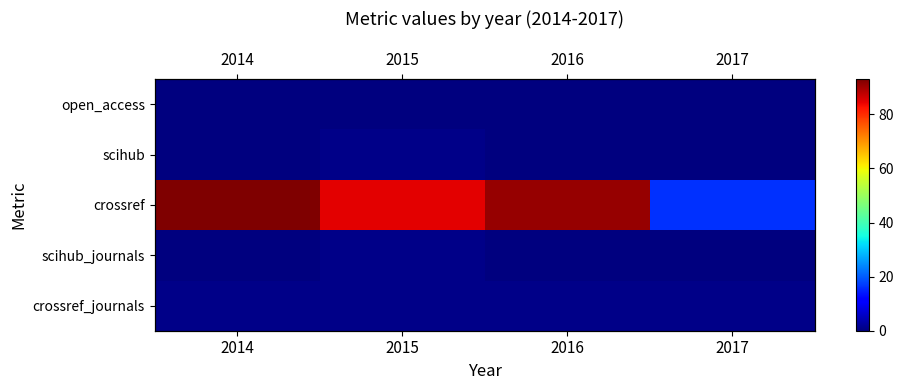

Where is crossref_journals nearest to the value 1?

2014